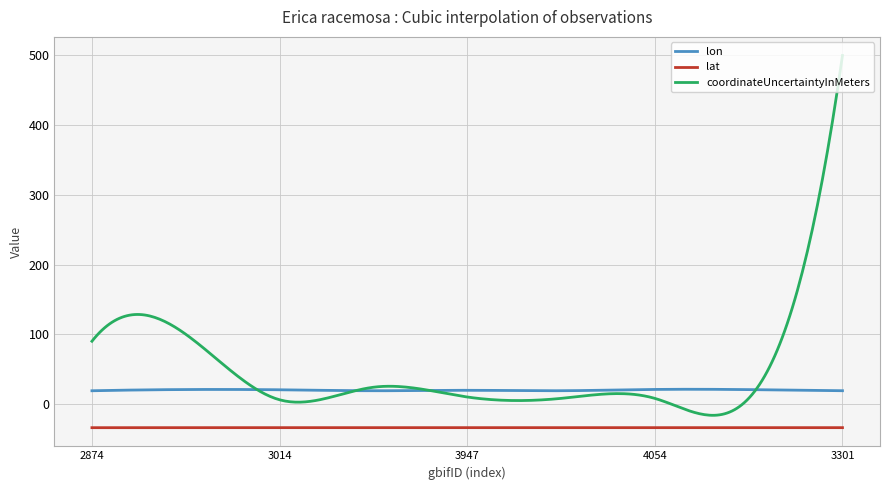

Which series has the widest spread of values?

coordinateUncertaintyInMeters